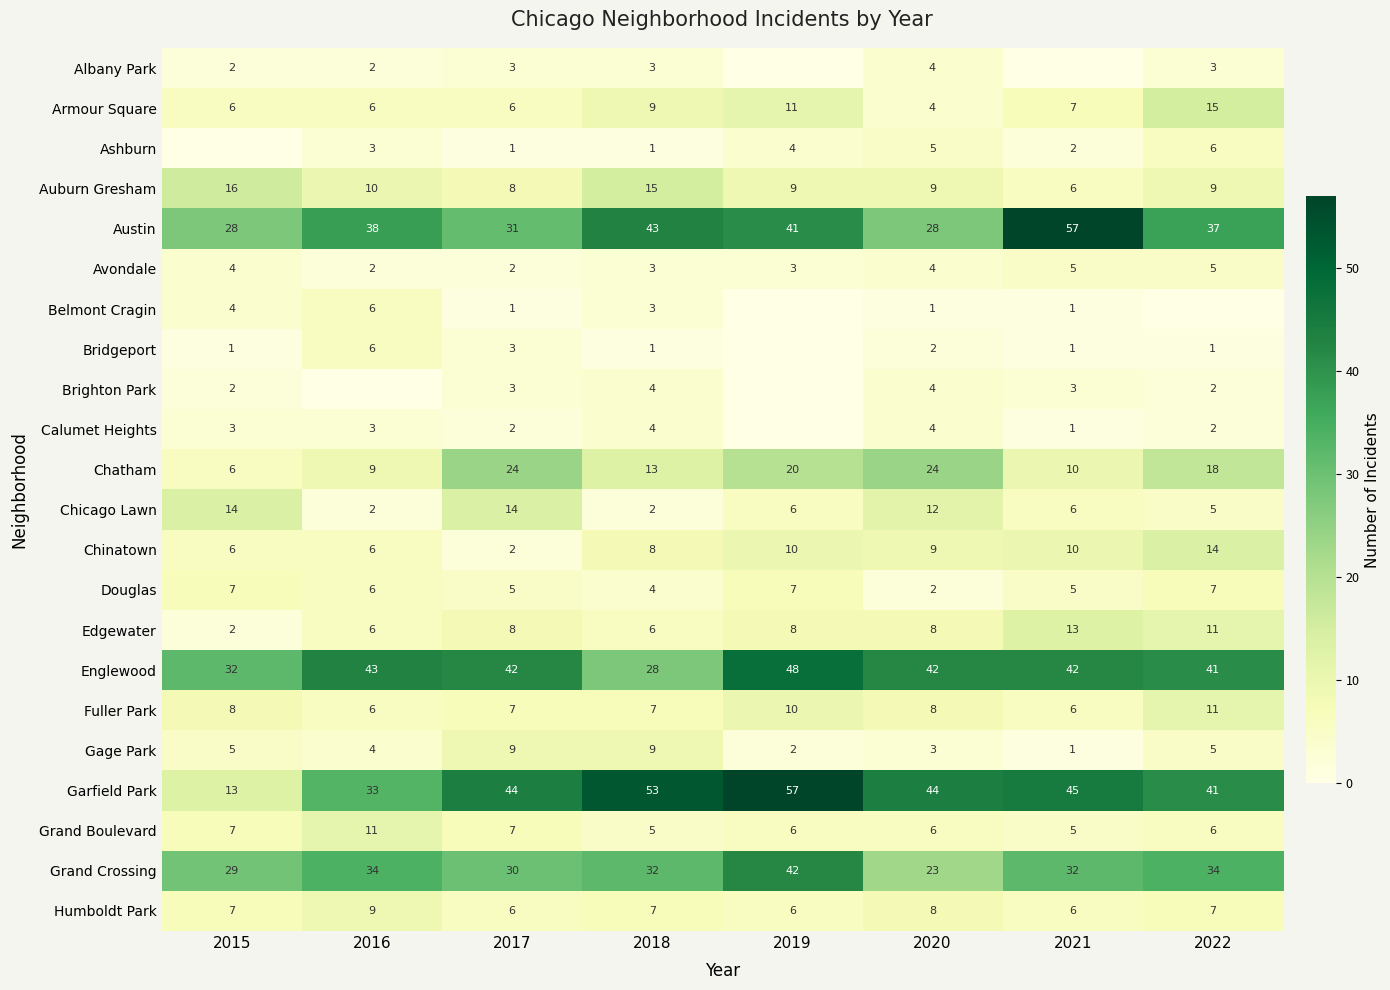

How many data points in Gage Park are less than 5?

4